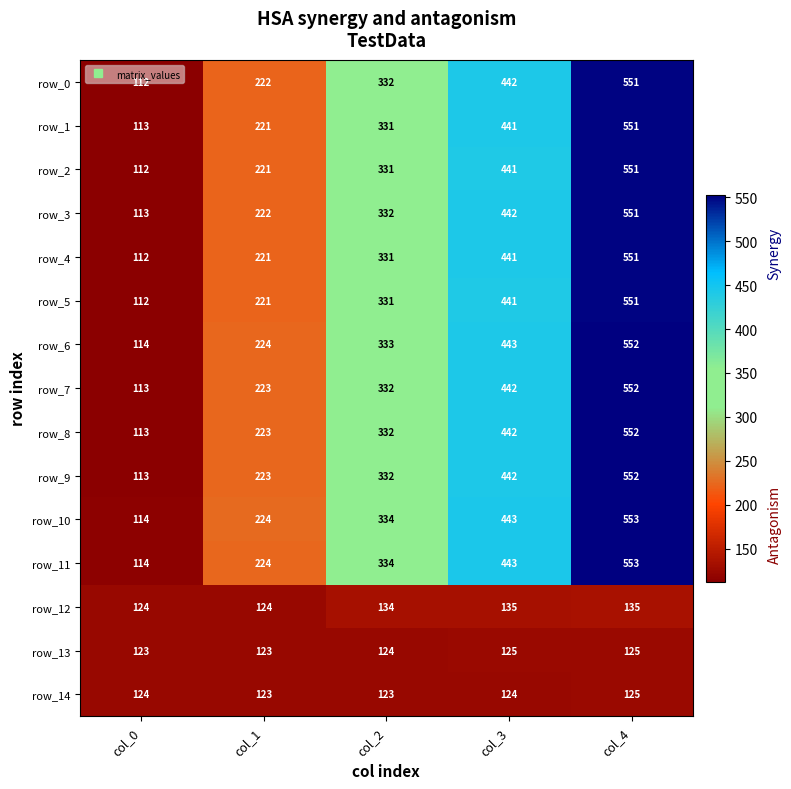

What is the difference between the highest and lowest values at col_1?

101